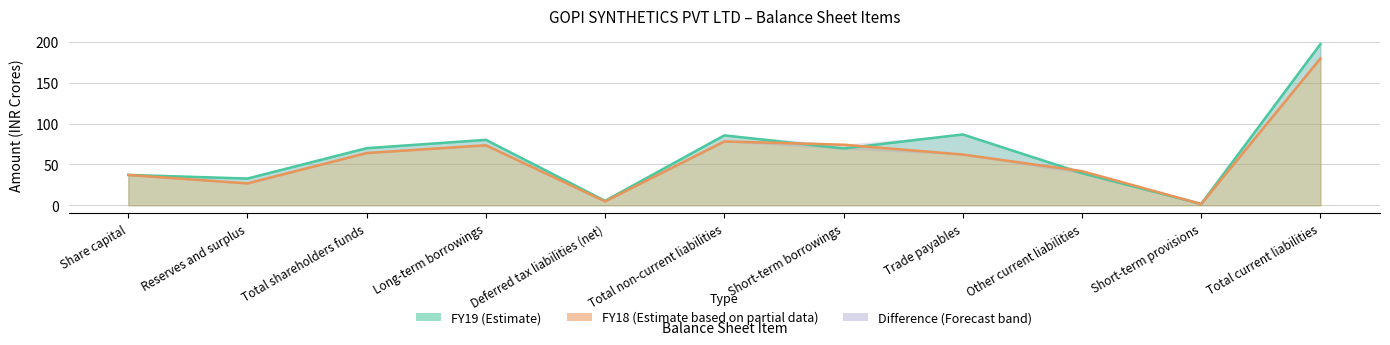

At which label does FY19 first exceed 69?

Total shareholders funds